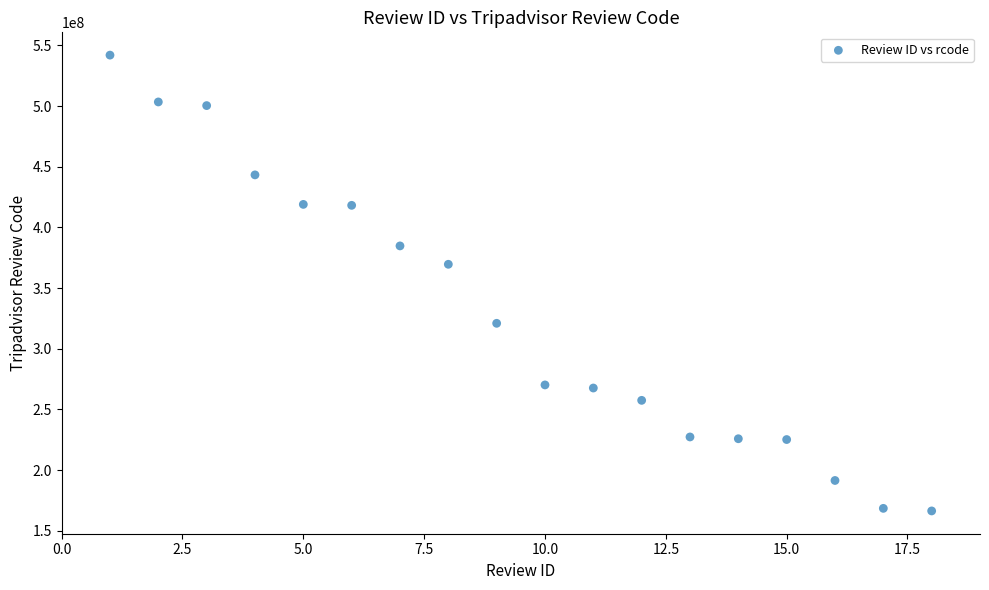

What Y value in the scatter plot is closest to 354163901?

369607695